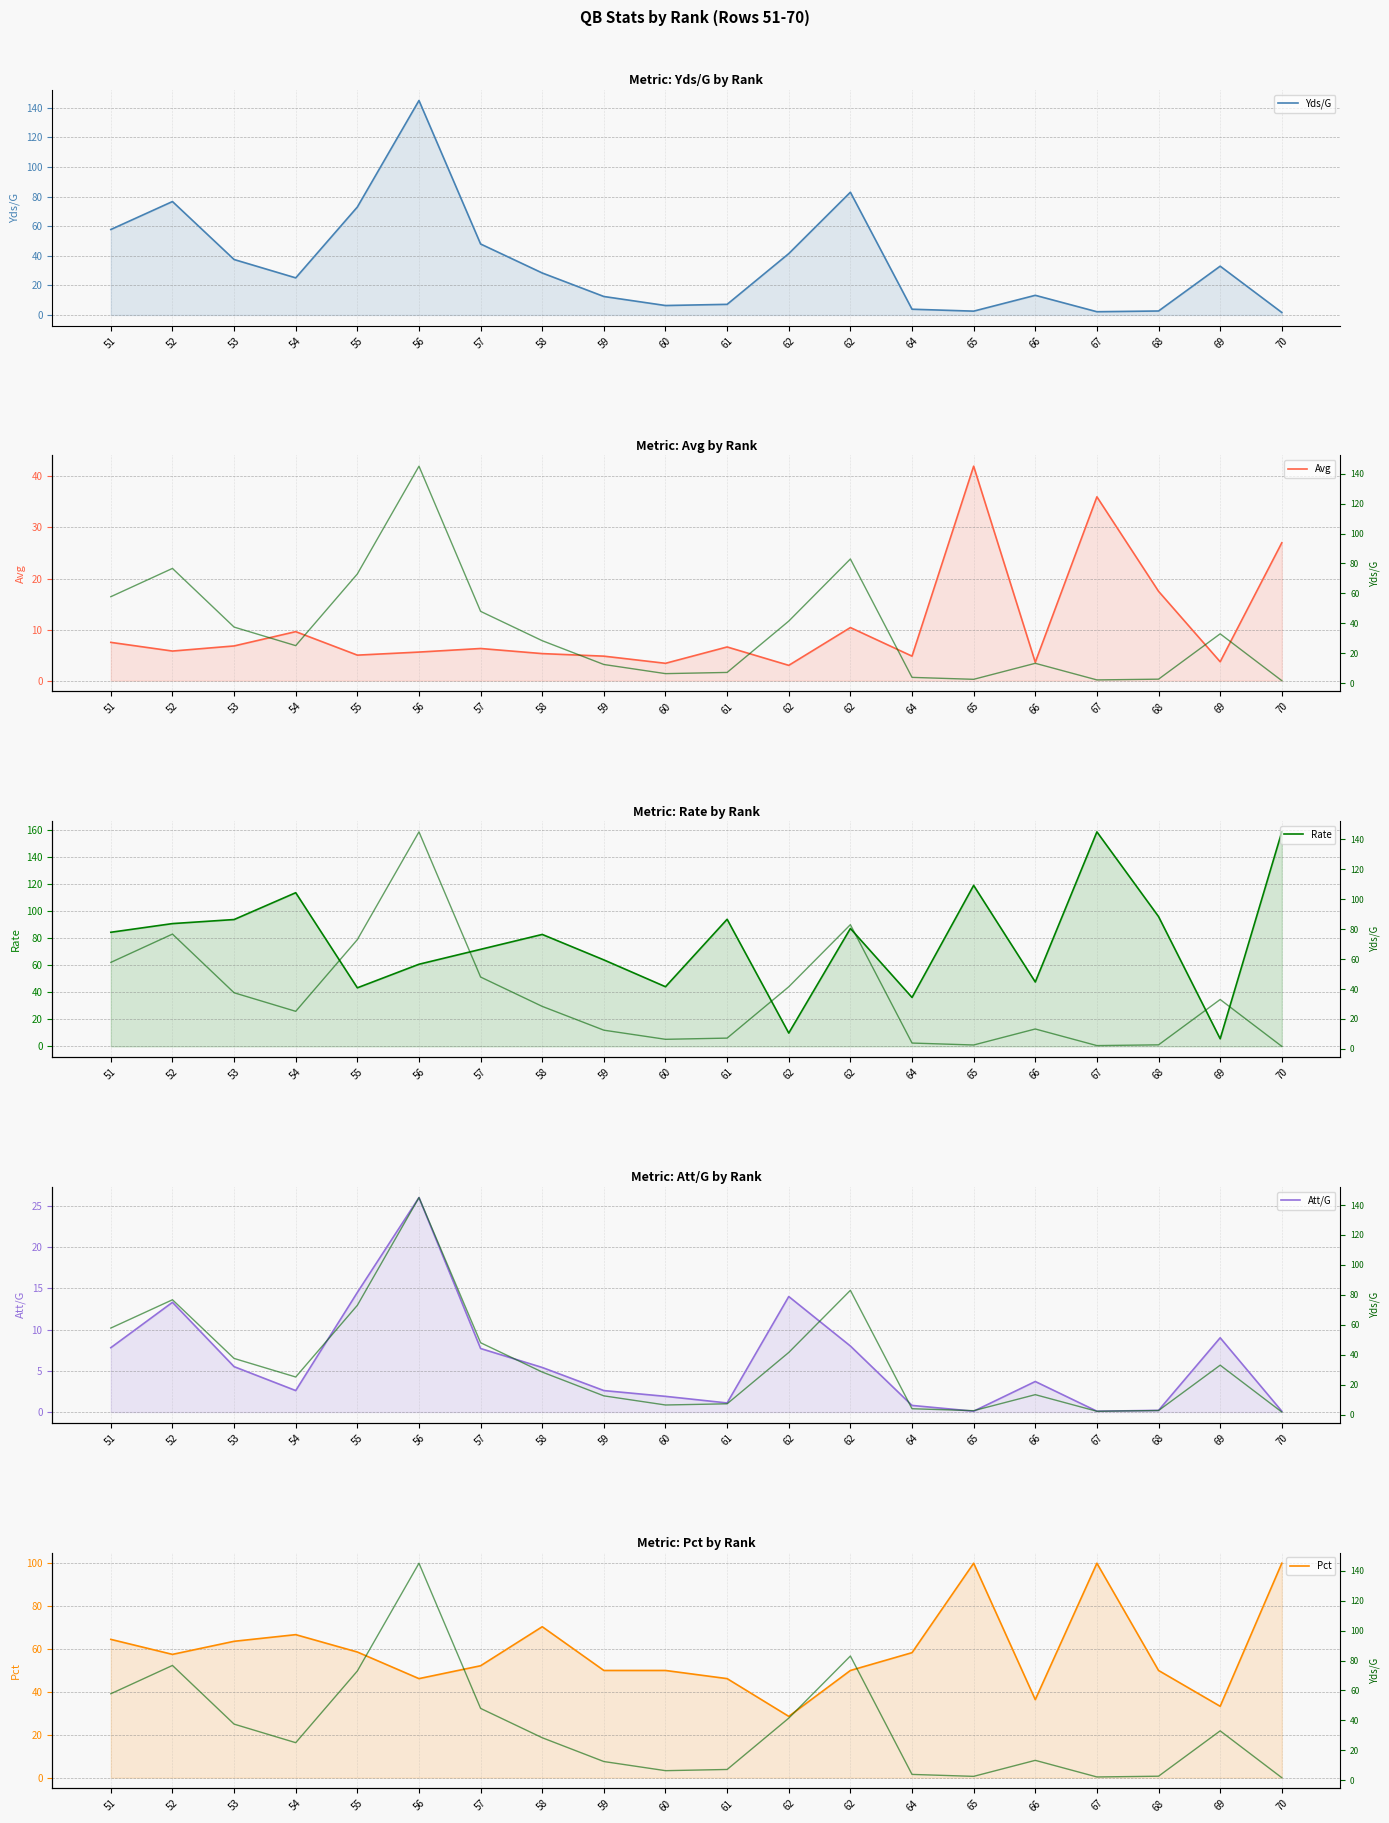

How many interior local peaks does the Yds/G (ref) series have?

5